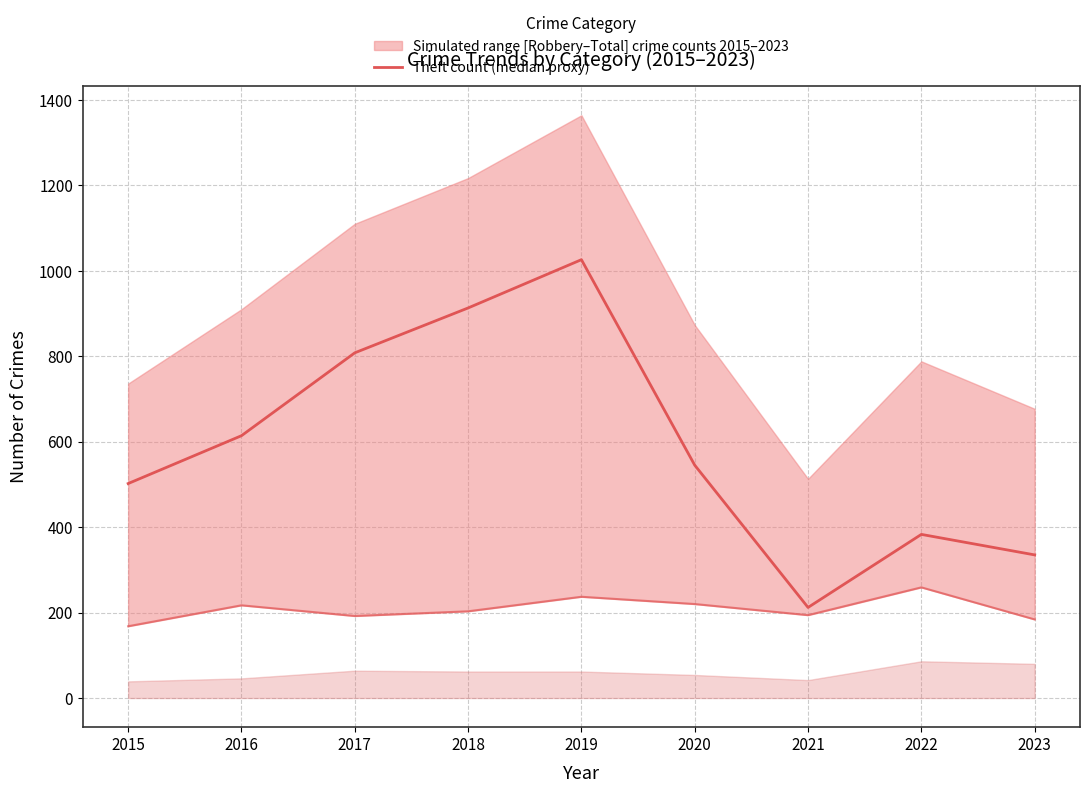

Count the number of data series in this chart.

2